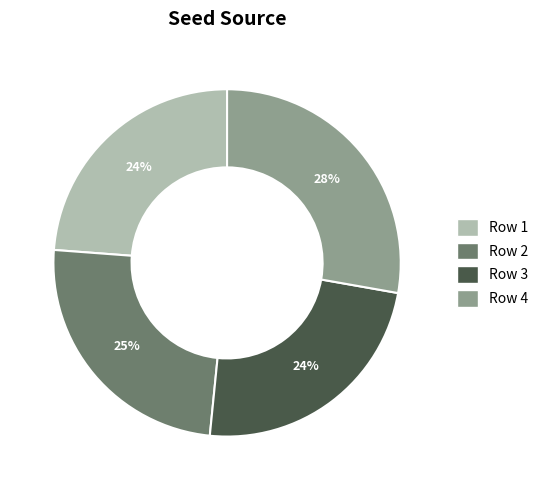

To the nearest percent, what is the average slice percentage?

25%